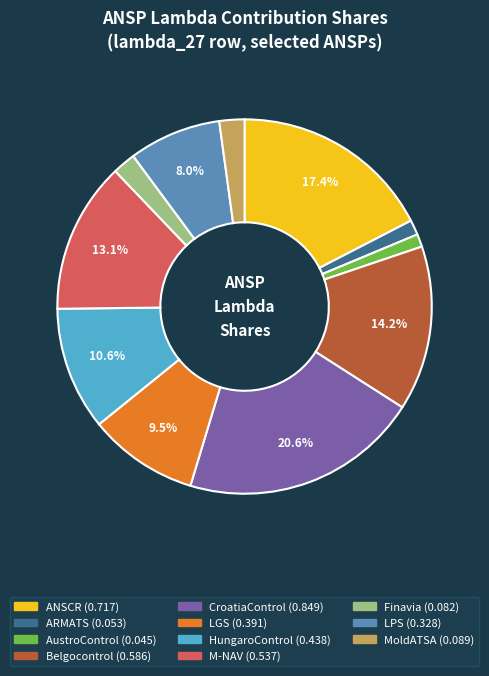

To the nearest percent, what percentage of the pie is Belgocontrol?

14%